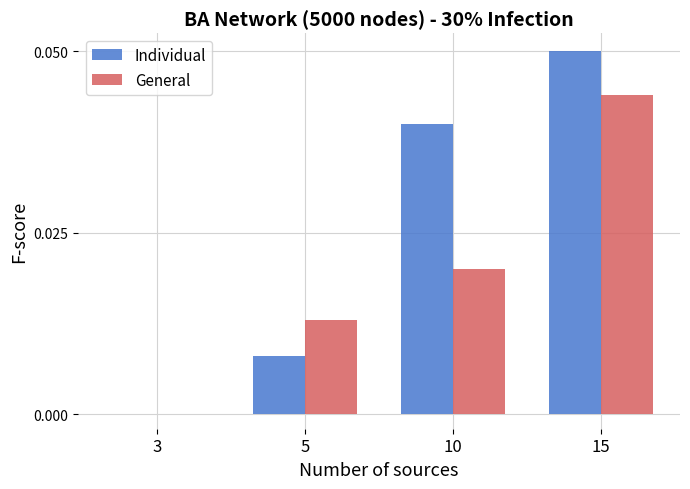

Which series changed the most between 3 and 5?

General